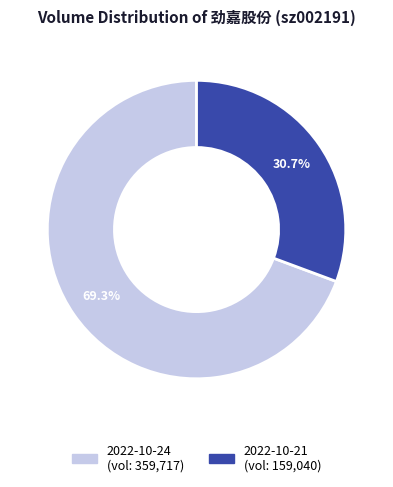

Which category accounts for the majority?

2022-10-24